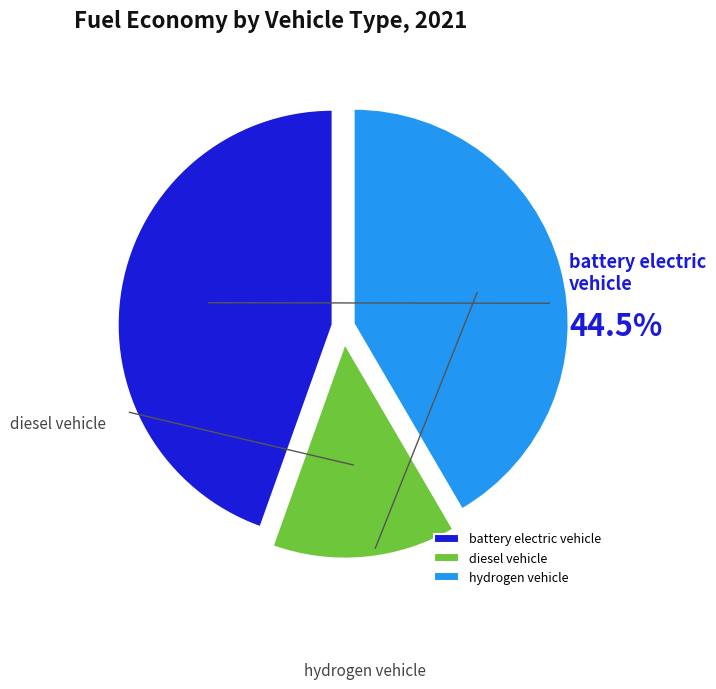

True or false: hydrogen vehicle accounts for 51% of the total.

False